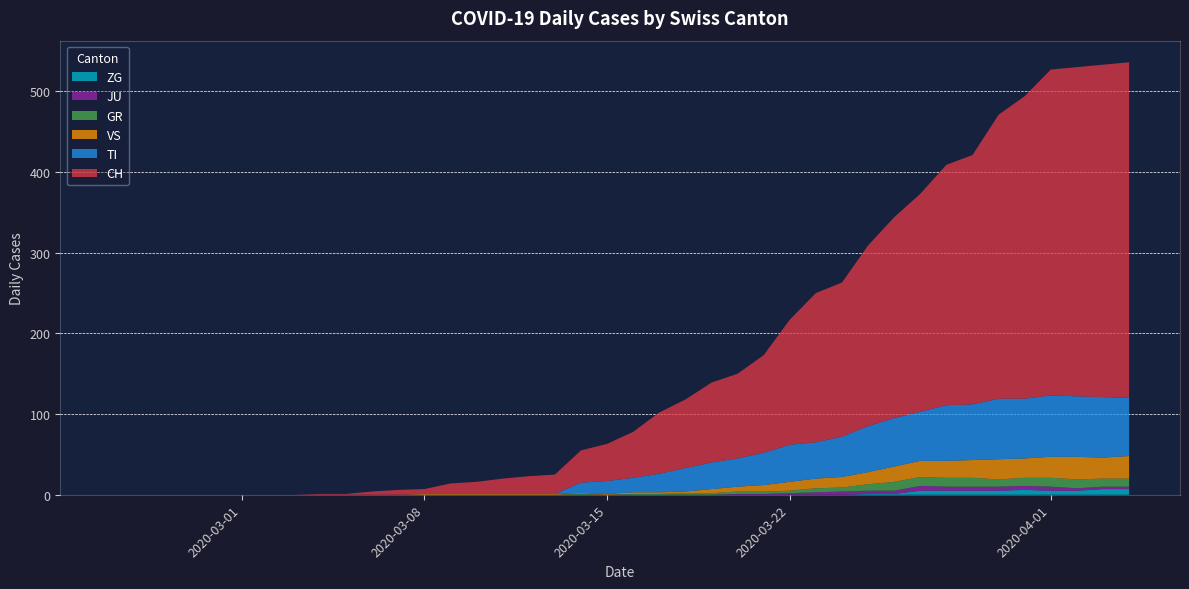

Reading right to left, transcribe all the data shown in this chart.

CH: 39=416	38=412	37=408	36=404	35=375	34=352	33=309	32=298	31=270	30=249	29=224	28=191	27=185	26=155	25=121	24=105	23=99	22=85	21=76	20=57	19=46	18=40	17=24	16=22	15=19	14=15	13=13	12=6	11=6	10=4	9=1	8=1	7=0	6=0	5=0	4=0	3=0	2=0	1=0	0=0
GR: 39=10	38=10	37=11	36=11	35=10	34=9	33=11	32=11	31=11	30=11	29=8	28=5	27=5	26=3	25=3	24=3	23=2	22=2	21=1	20=1	19=0	18=1	17=0	16=0	15=0	14=0	13=0	12=0	11=0	10=0	9=0	8=0	7=0	6=0	5=0	4=0	3=0	2=0	1=0	0=0
JU: 39=3	38=3	37=3	36=5	35=5	34=5	33=5	32=5	31=6	30=4	29=4	28=4	27=3	26=2	25=1	24=1	23=0	22=0	21=0	20=0	19=0	18=0	17=0	16=0	15=0	14=0	13=0	12=0	11=0	10=0	9=0	8=0	7=0	6=0	5=0	4=0	3=0	2=0	1=0	0=0
TI: 39=72	38=75	37=75	36=76	35=74	34=75	33=69	32=69	31=61	30=60	29=57	28=50	27=45	26=46	25=40	24=35	23=33	22=29	21=23	20=18	19=16	18=13	17=0	16=0	15=0	14=0	13=0	12=0	11=0	10=0	9=0	8=0	7=0	6=0	5=0	4=0	3=0	2=0	1=0	0=0
VS: 39=28	38=26	37=28	36=26	35=24	34=25	33=22	32=21	31=20	30=19	29=15	28=13	27=12	26=11	25=8	24=6	23=5	22=2	21=2	20=2	19=1	18=1	17=1	16=1	15=1	14=1	13=1	12=1	11=0	10=0	9=0	8=0	7=0	6=0	5=0	4=0	3=0	2=0	1=0	0=0
ZG: 39=7	38=7	37=5	36=5	35=6	34=5	33=5	32=5	31=5	30=1	29=1	28=0	27=0	26=0	25=0	24=0	23=0	22=0	21=0	20=0	19=0	18=0	17=0	16=0	15=0	14=0	13=0	12=0	11=0	10=0	9=0	8=0	7=0	6=0	5=0	4=0	3=0	2=0	1=0	0=0